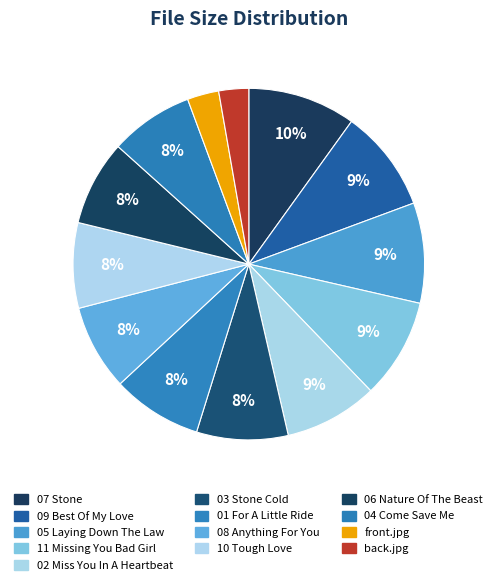

How many segments does this pie chart have?

13